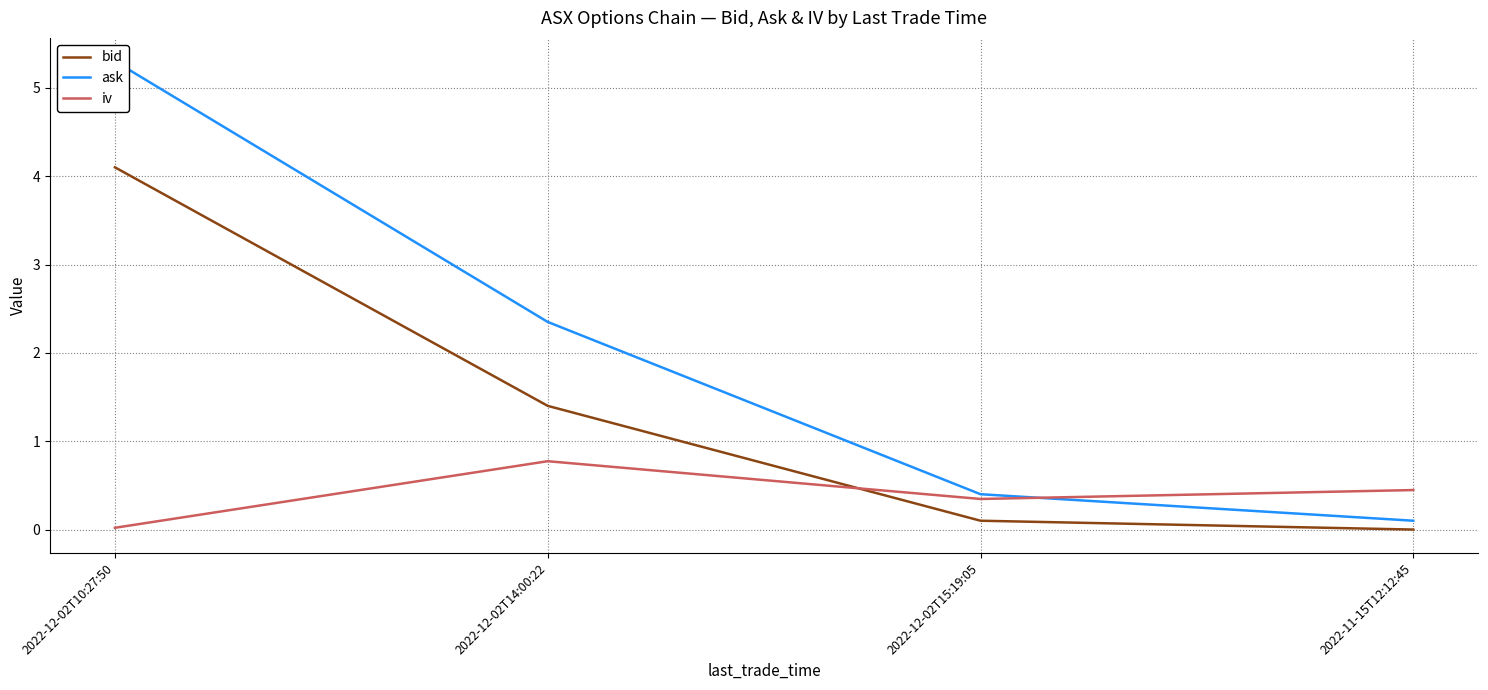

Does the chart display data point markers on the line(s)?

No